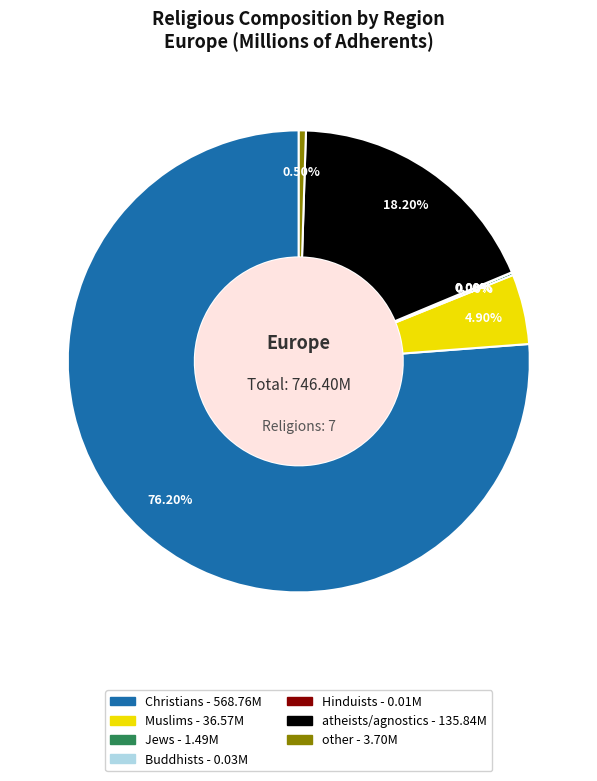

Which slice is the largest?

Christians